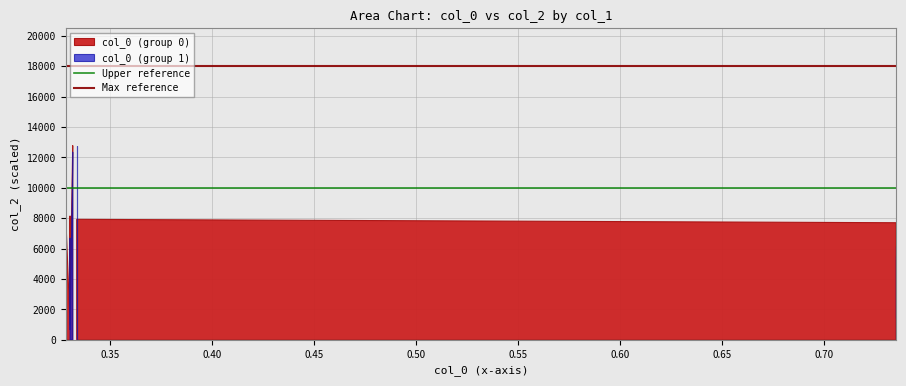

What is the lowest value of the Upper reference series?

10000